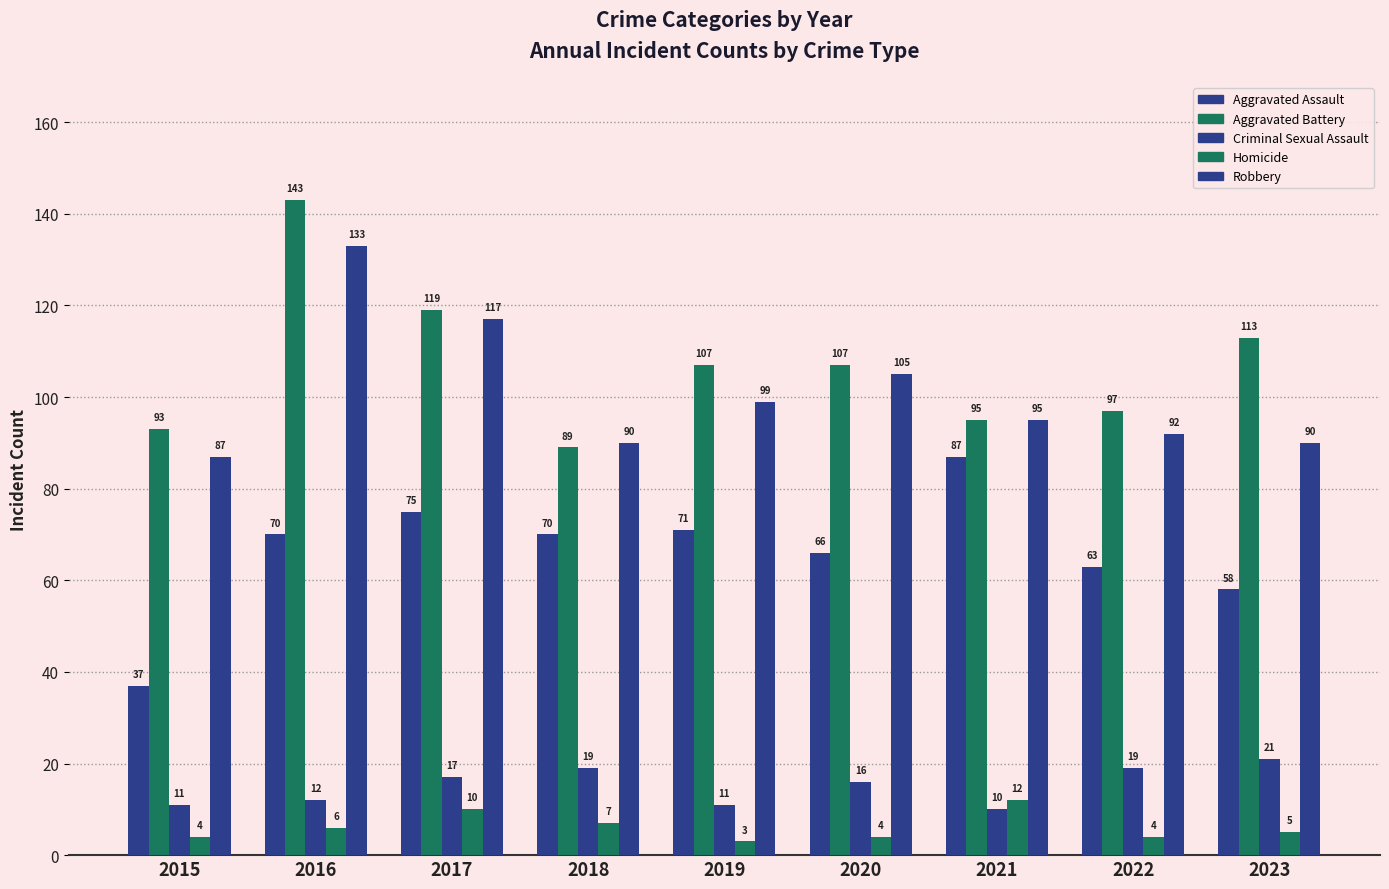

Reading left to right, transcribe all the data shown in this chart.

Aggravated Assault: 37	70	75	70	71	66	87	63	58
Aggravated Battery: 93	143	119	89	107	107	95	97	113
Criminal Sexual Assault: 11	12	17	19	11	16	10	19	21
Homicide: 4	6	10	7	3	4	12	4	5
Robbery: 87	133	117	90	99	105	95	92	90